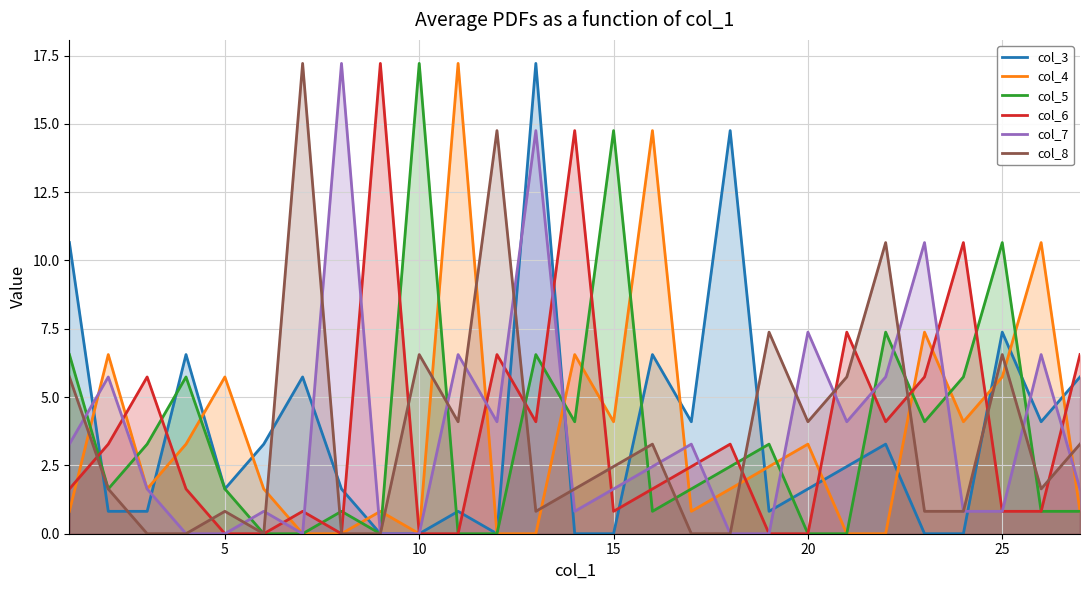

What is the greatest value displayed?

17.2